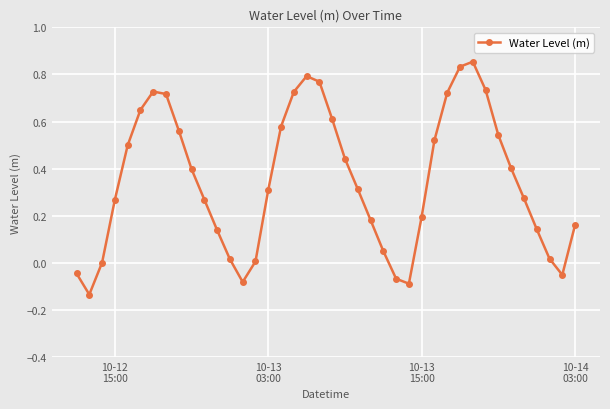

What is the difference between the second highest and minimum values?

1.0